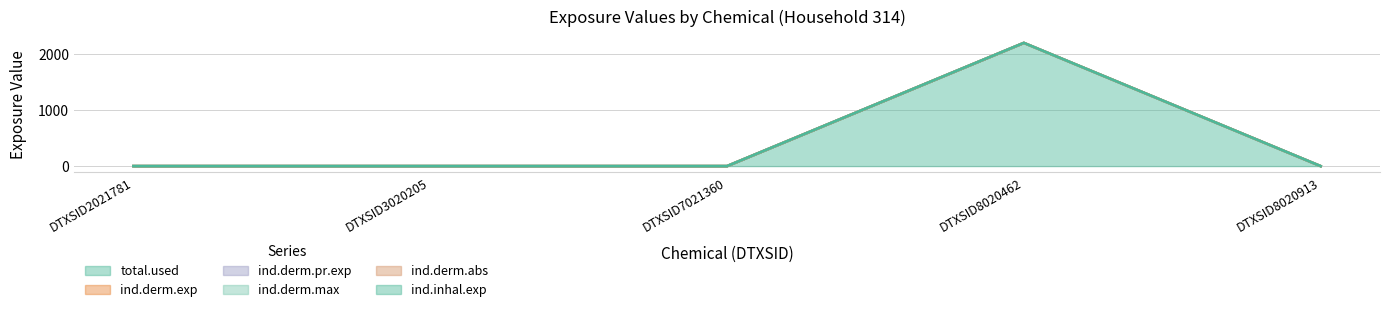

How many positive values does the ind.derm.abs series have?

1